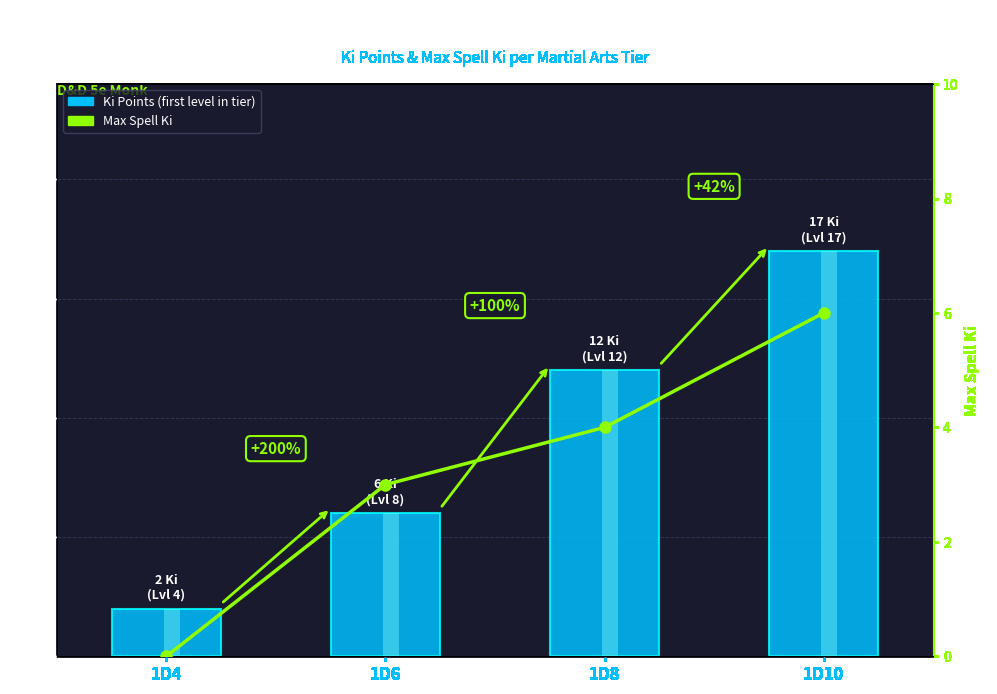

The Max Spell Ki series shows 2 at 1D4. True or false?

False